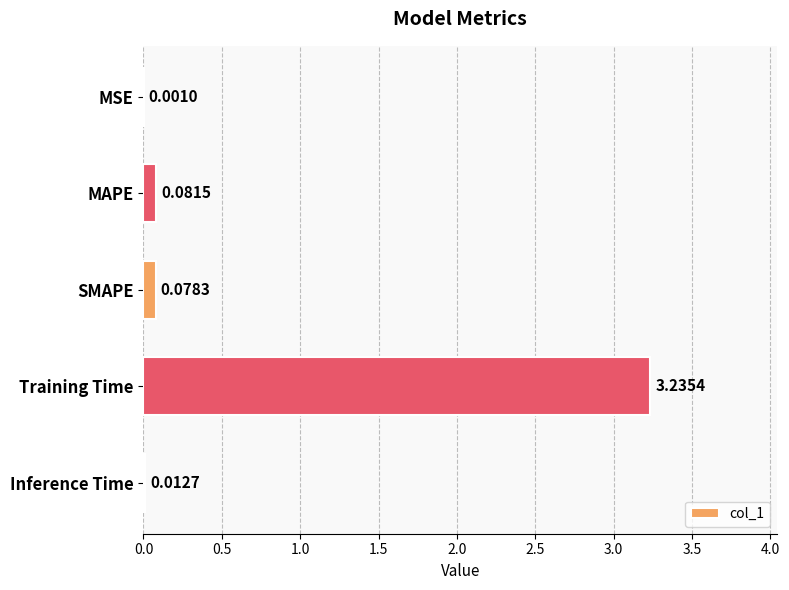

What is the sum of all values?

3.4